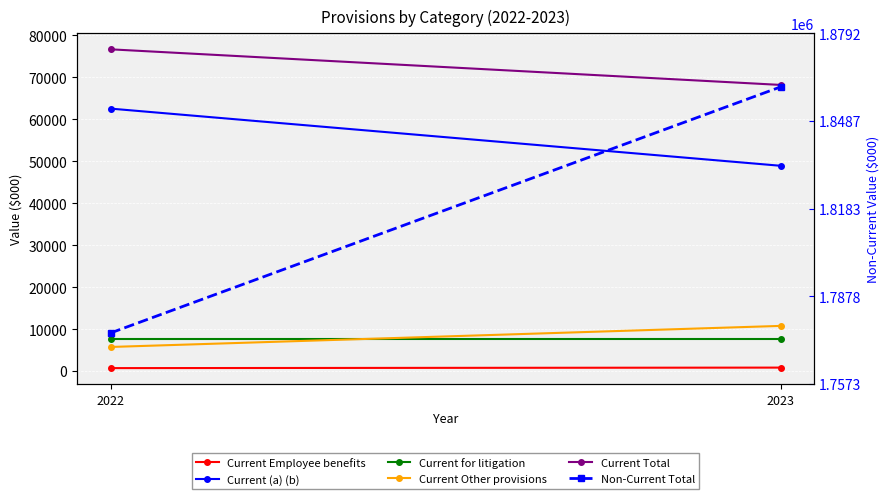

How many values in the Non-Current Total series are below 1860599?

1